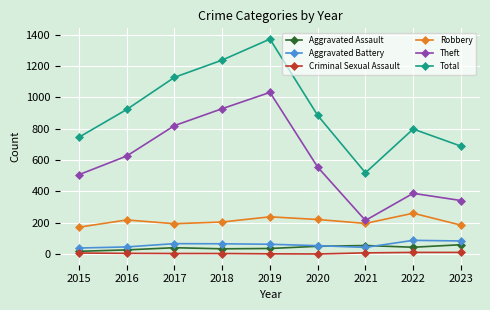

The value of Aggravated Assault at 2022 is 44. True or false?

True